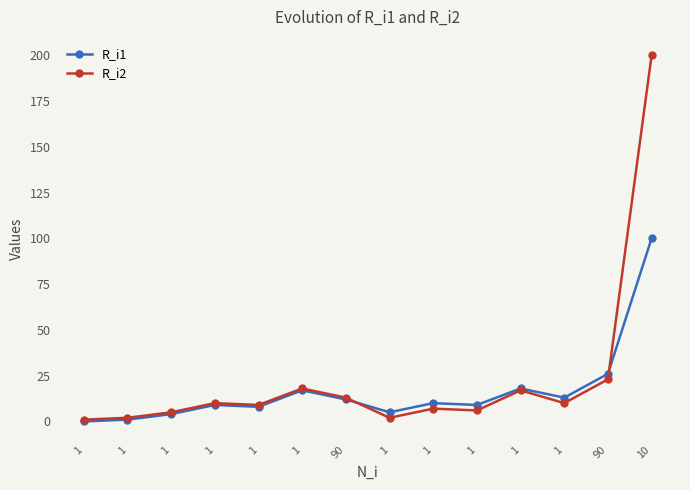

How many series are shown in this chart?

2